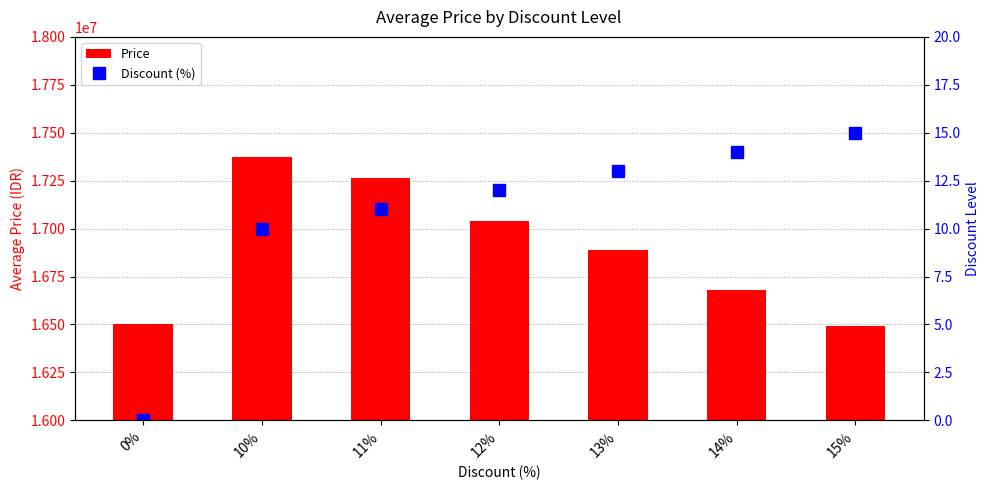

What is the sum of all Price values?

118226486